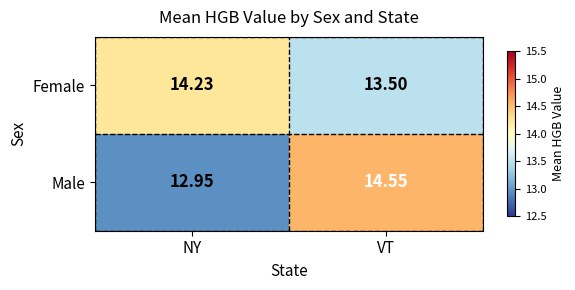

How many distinct data groups are displayed?

2